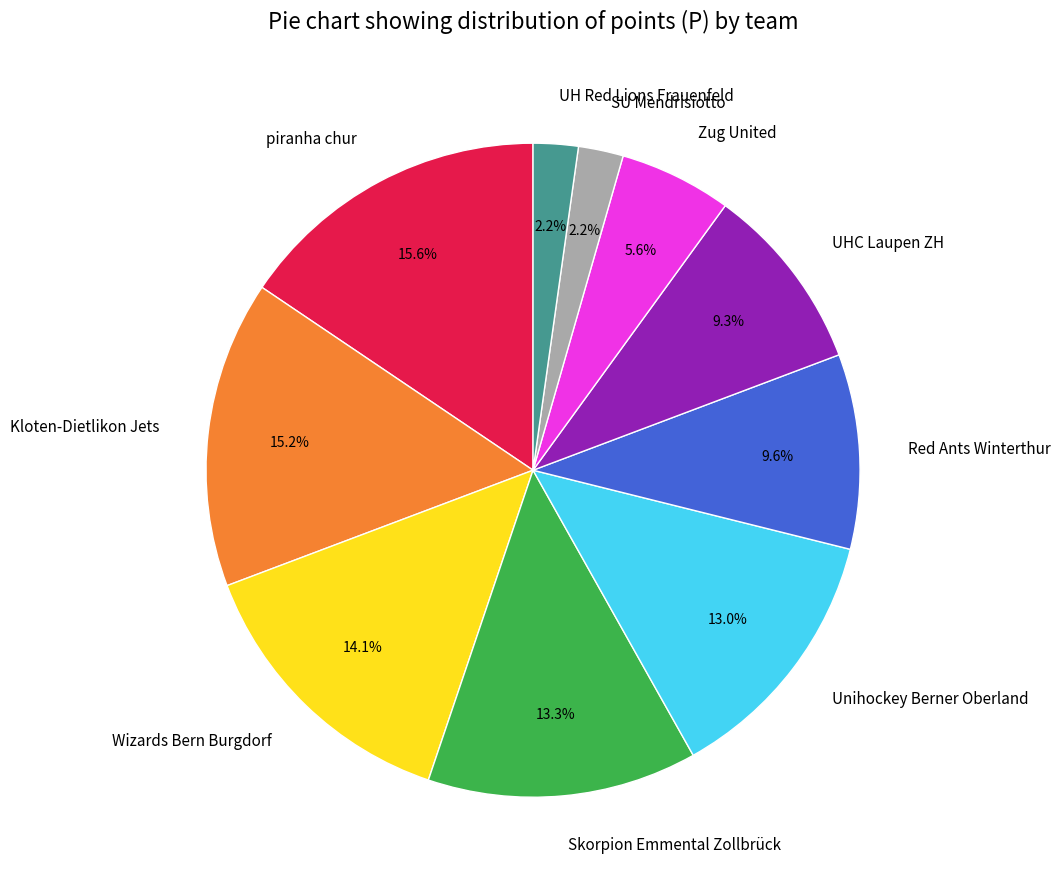

Count the number of slices in the pie.

10